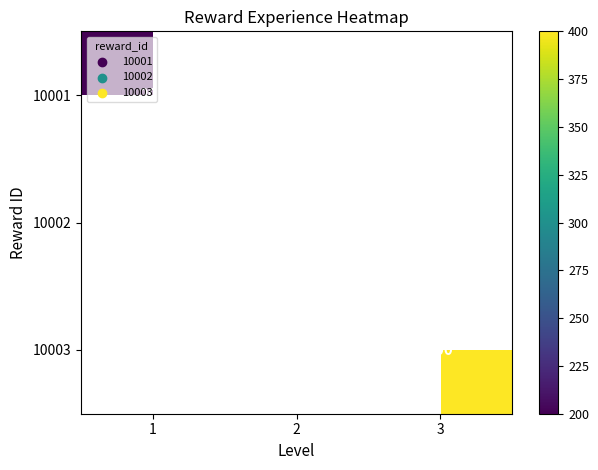

Between 1 and 3, which is larger?

3